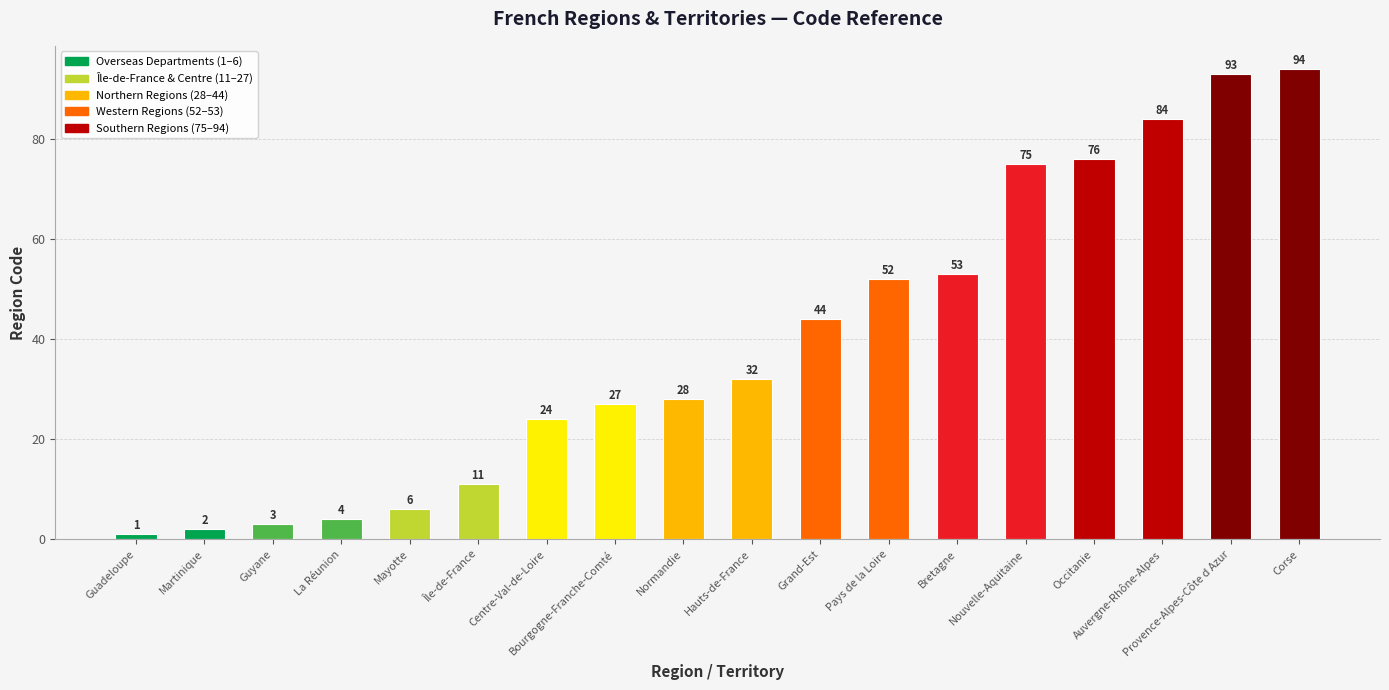

Count the number of categories in the chart.

18